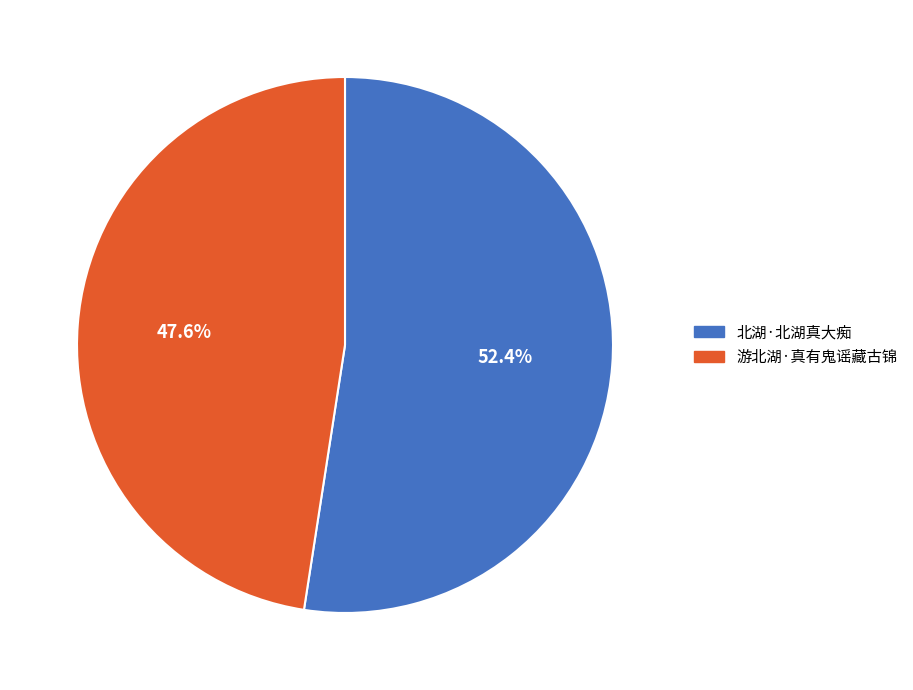

To the nearest percent, what is the difference between the largest and smallest slice percentages?

5%